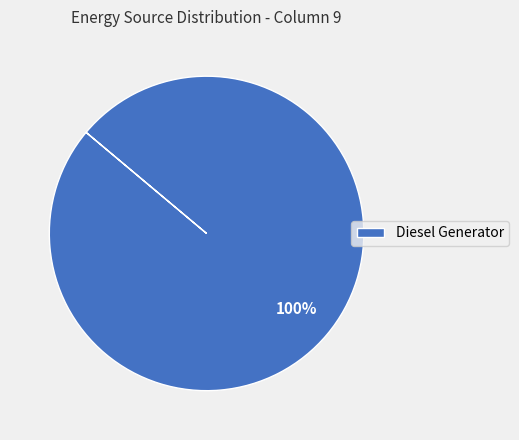

Which slice represents more than half of the pie?

Diesel Generator